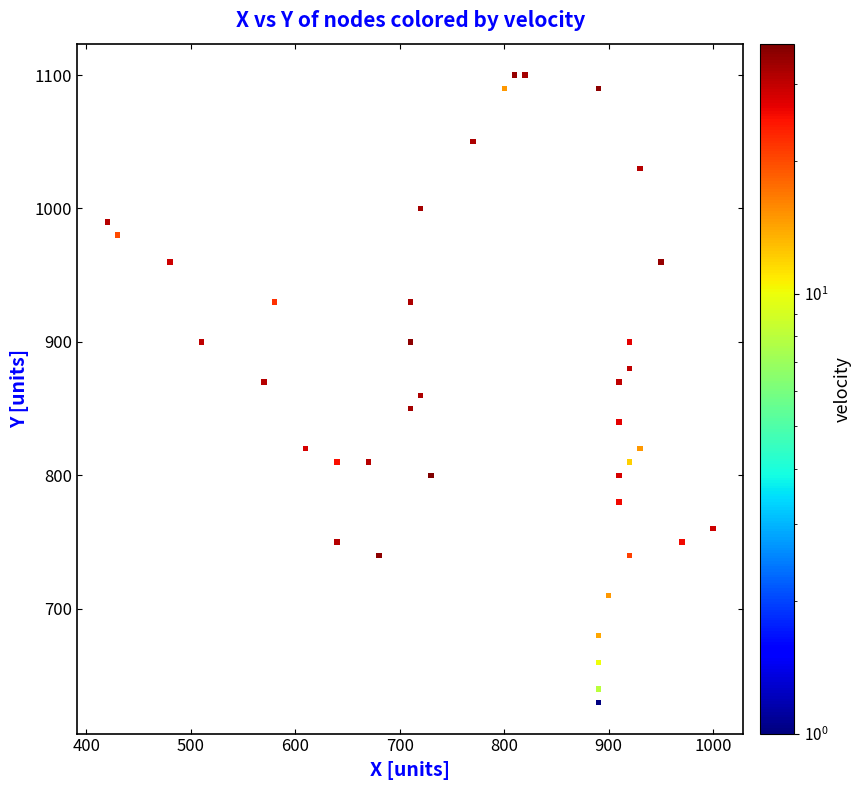

What is the range of X values (max minus min)?

580